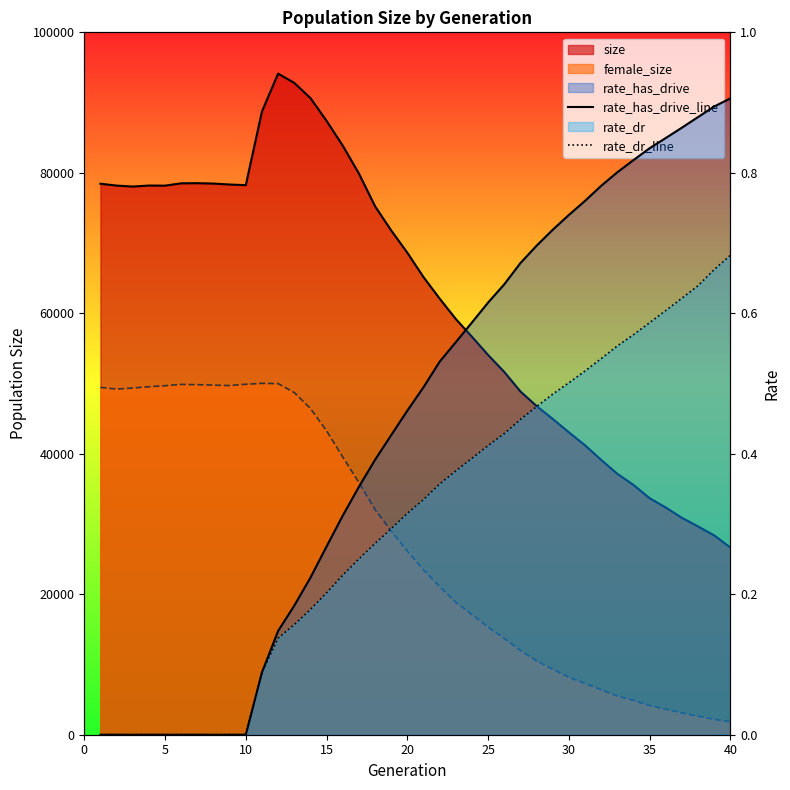

True or false: rate_dr_line and rate_has_drive_line cross at least once.

False